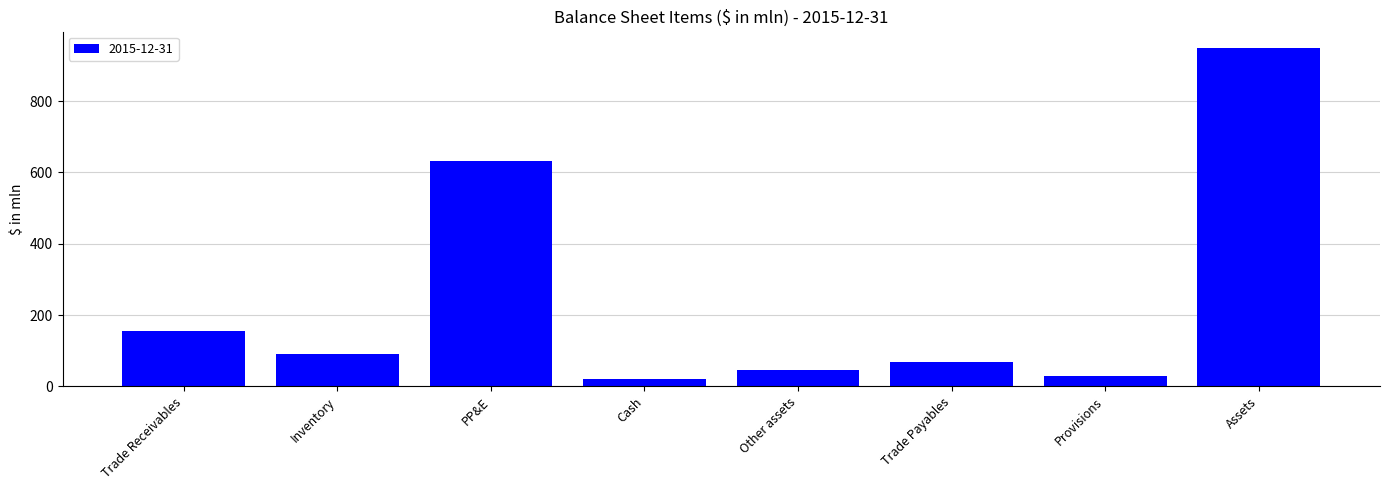

What is the average value?

249.2